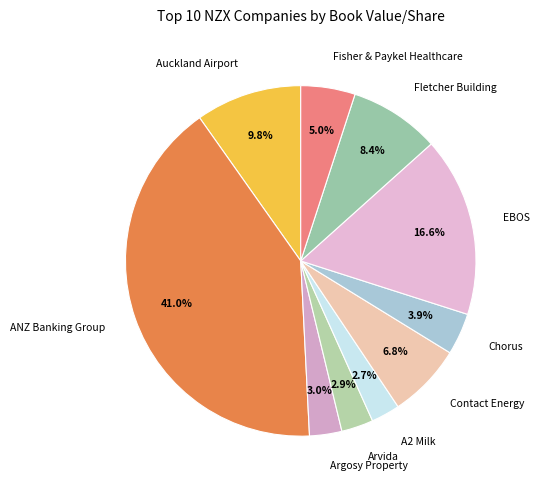

How many segments does this pie chart have?

10